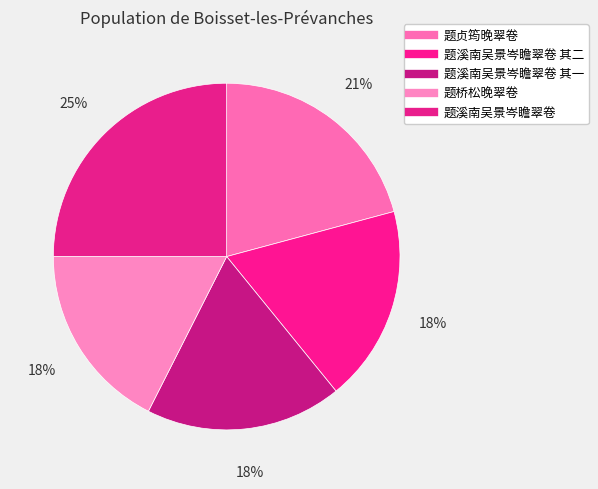

Rank the categories by value from highest to lowest.

题溪南吴景岑瞻翠卷, 题贞筠晚翠卷, 题溪南吴景岑瞻翠卷 其二, 题溪南吴景岑瞻翠卷 其一, 题桥松晚翠卷